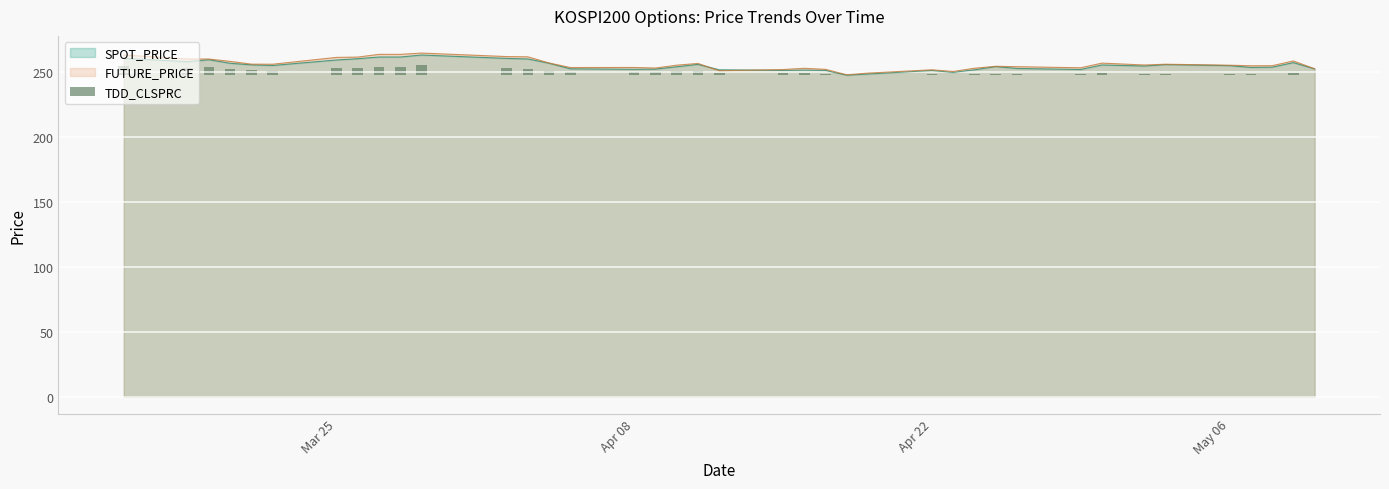

What is the value of the 24th bar from the left?

0.4